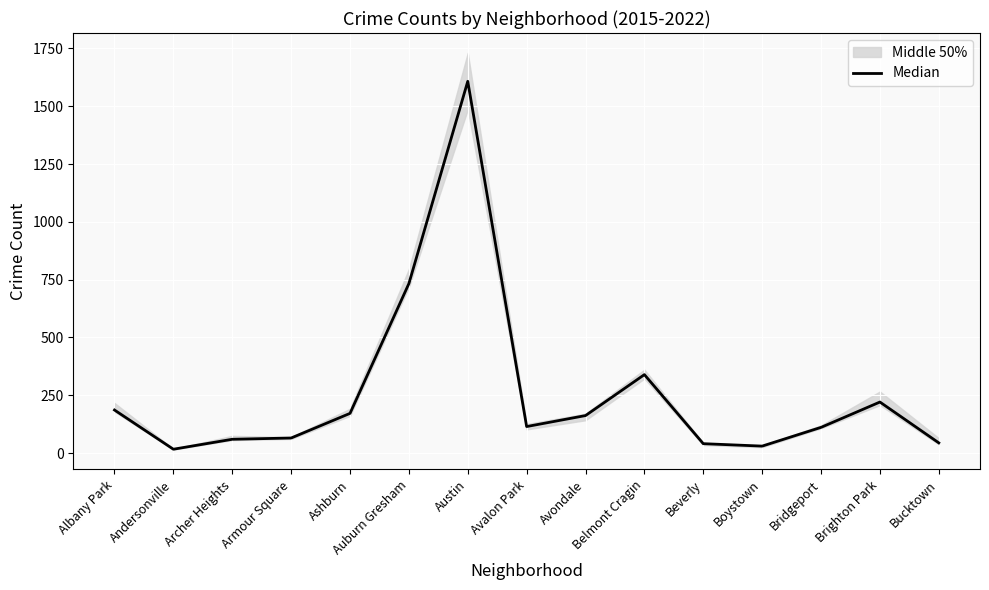

Is it true that the value at Archer Heights is 60.0?

True